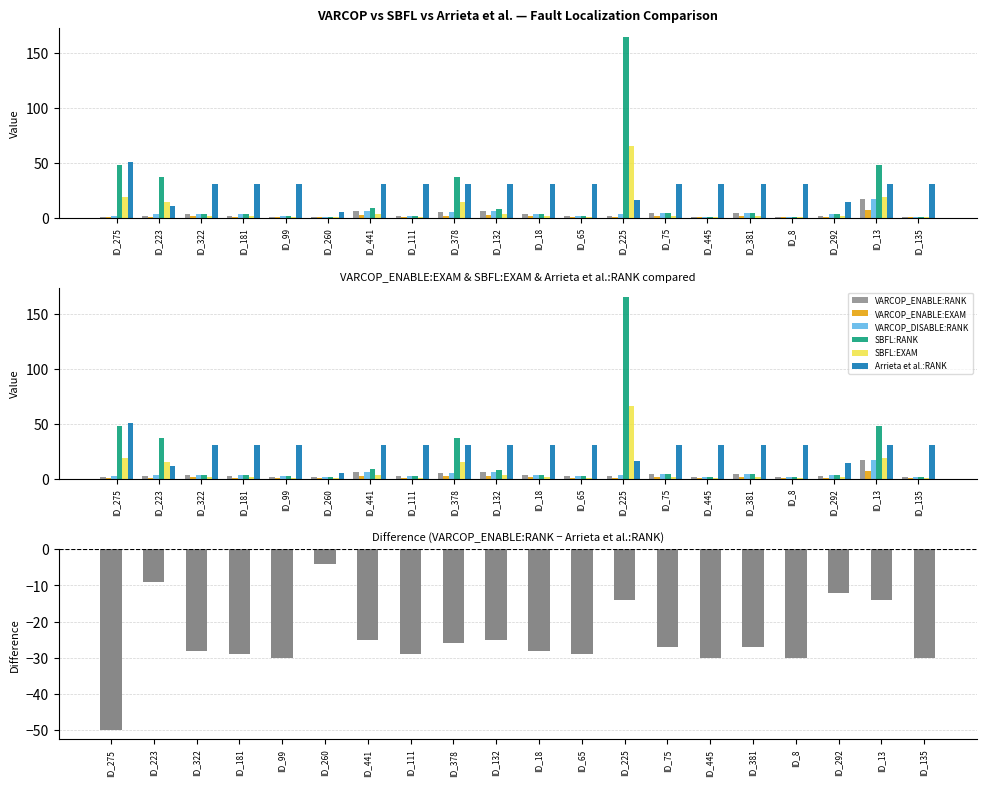

Which has a higher value, ID_292 or ID_8?

ID_292